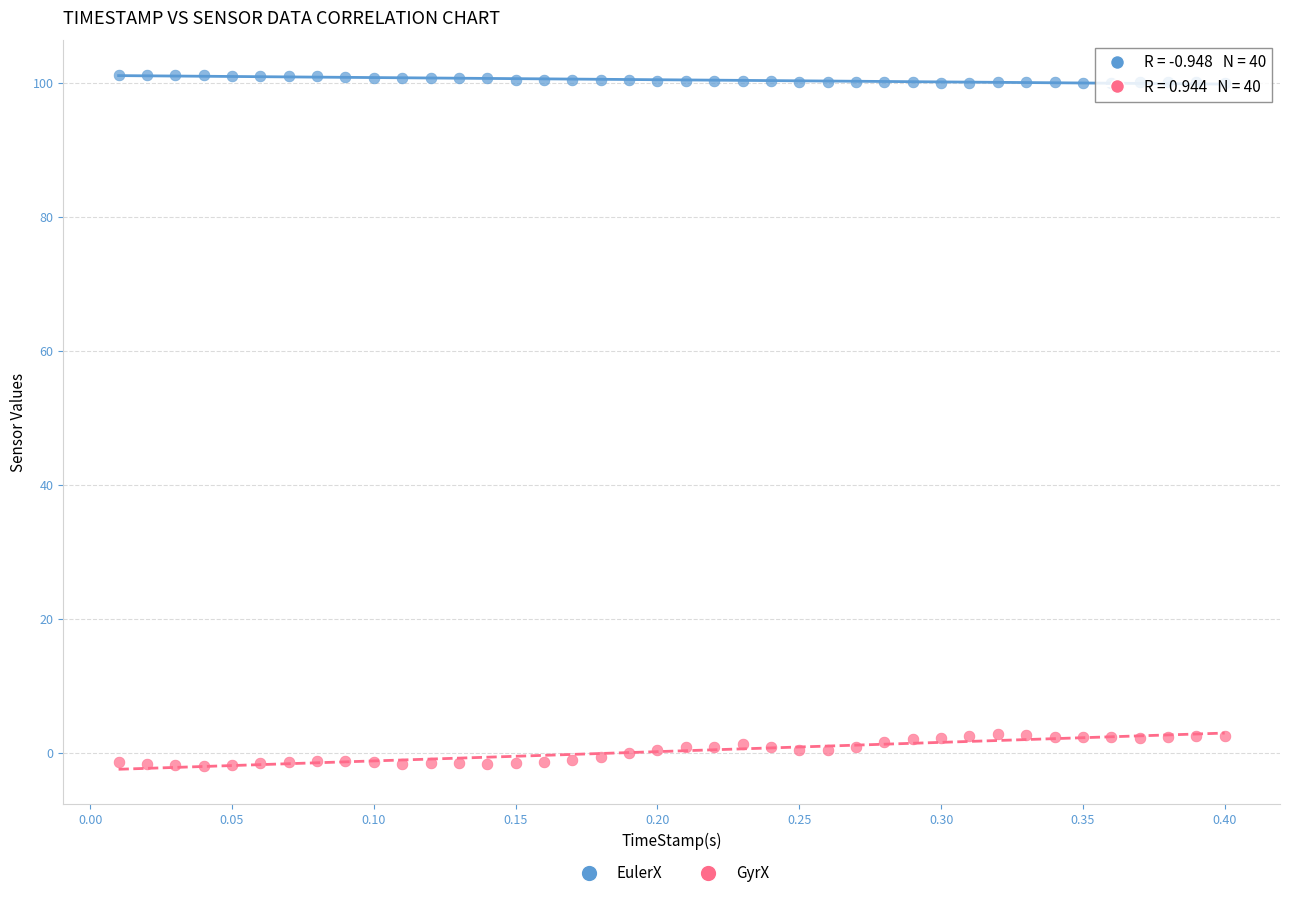

Which series has the largest Y range (max minus min)?

GyrX